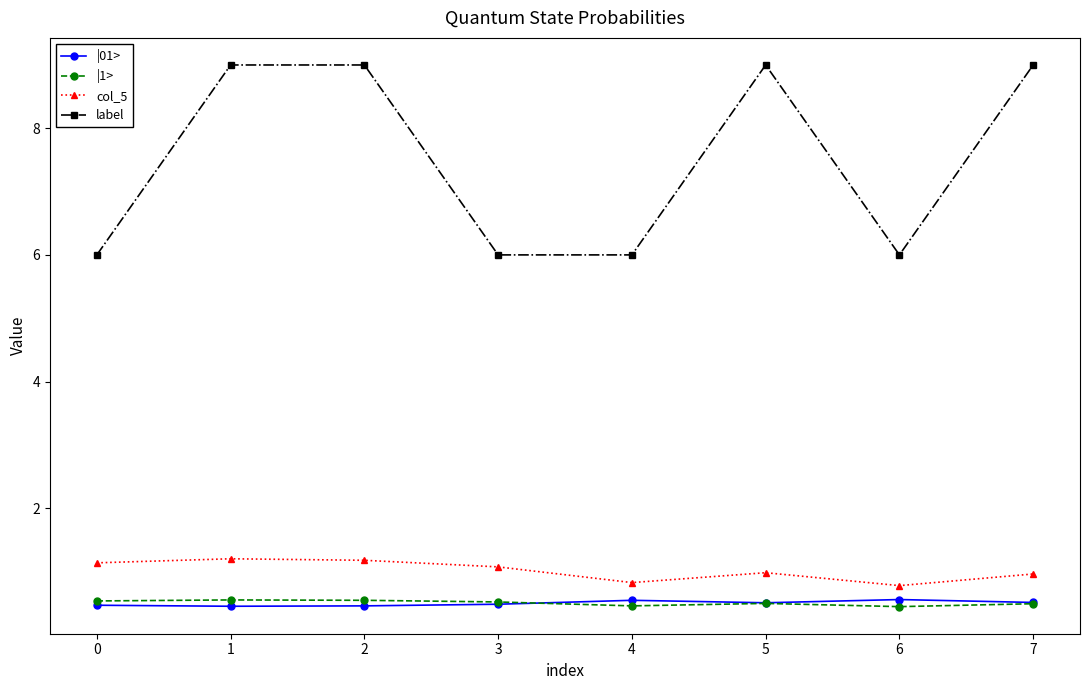

Which series has the largest total across all categories?

label